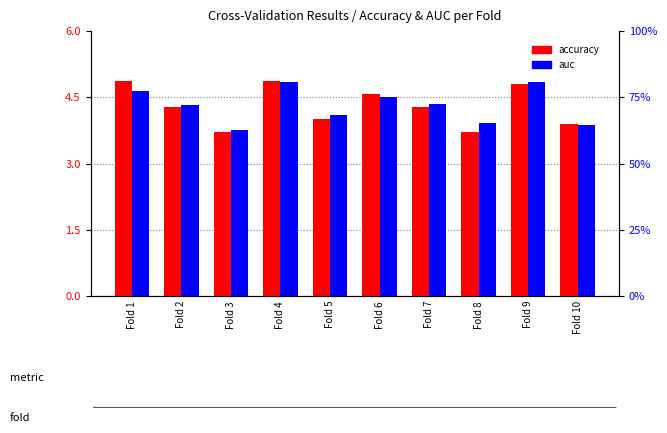

Which series has the largest total across all categories?

auc